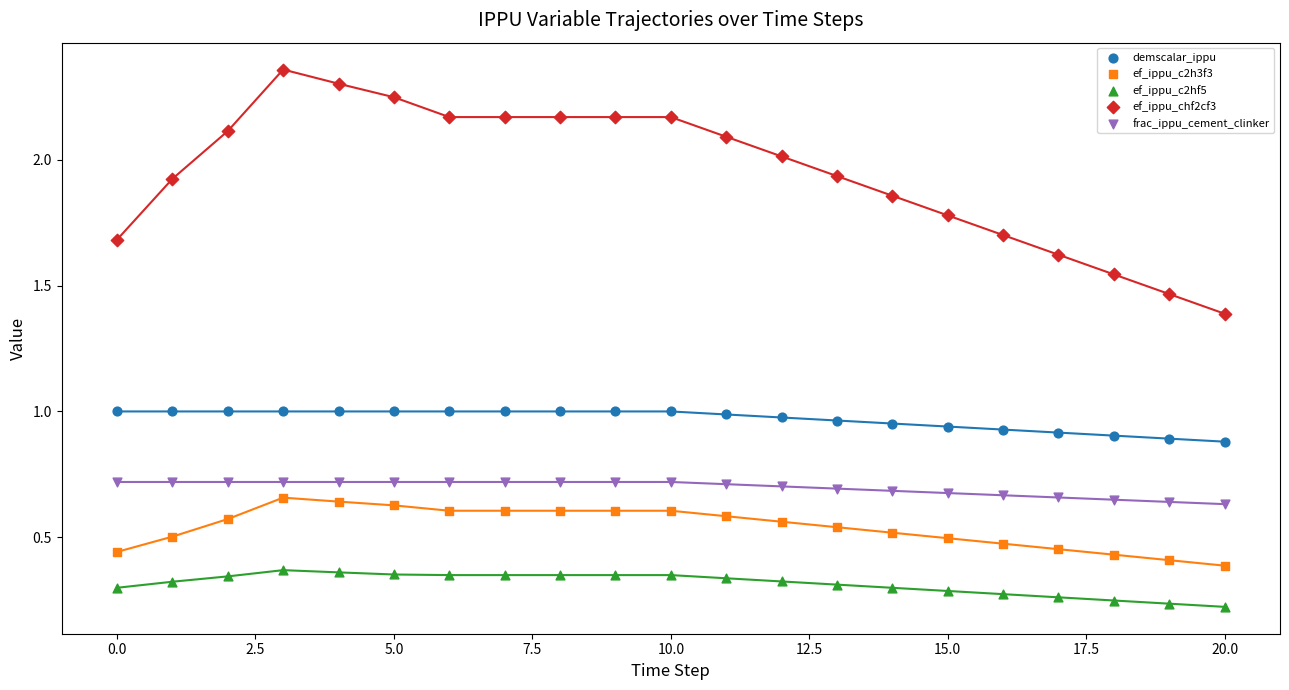

What are all the series names shown in the legend?

demscalar_ippu, ef_ippu_c2h3f3, ef_ippu_c2hf5, ef_ippu_chf2cf3, frac_ippu_cement_clinker